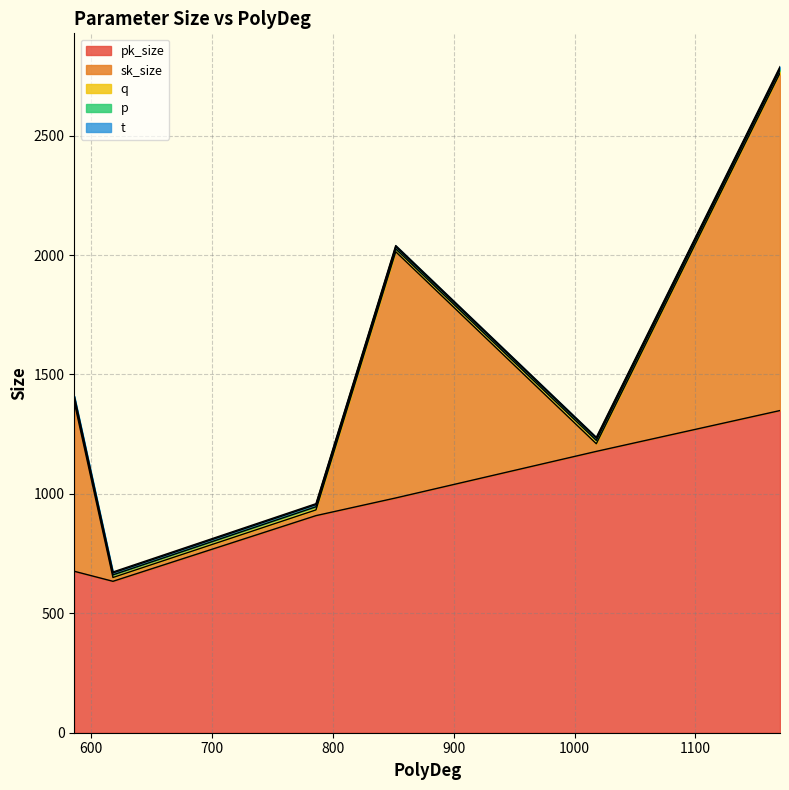

Does the chart have visible grid lines?

Yes